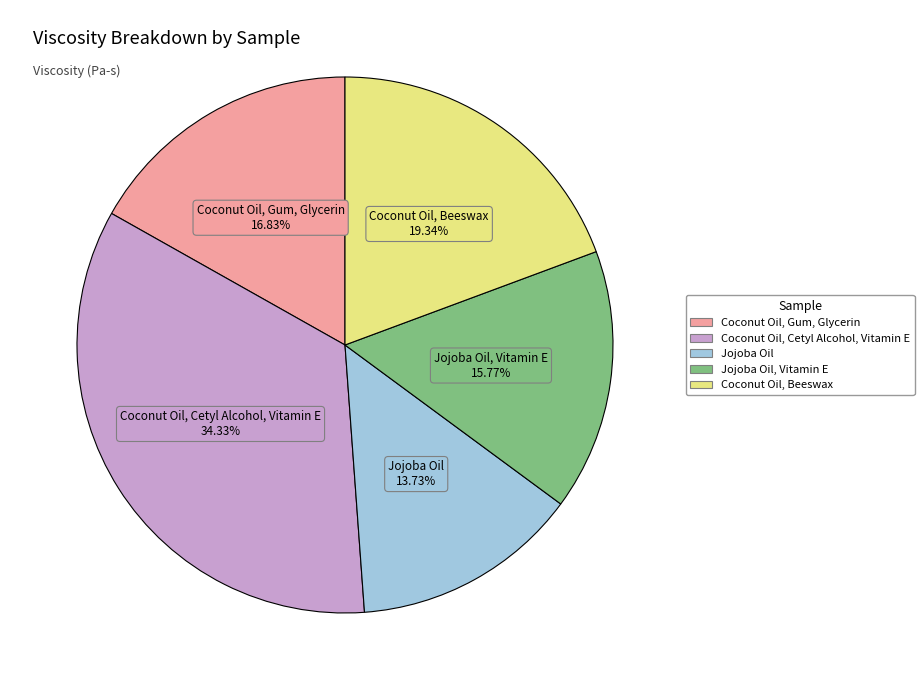

Is there a majority slice in this chart?

No